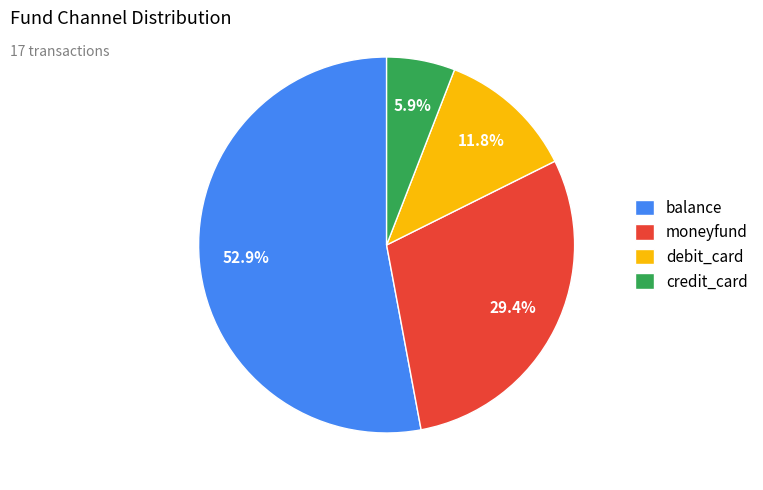

To the nearest percent, what portion does debit_card represent?

12%